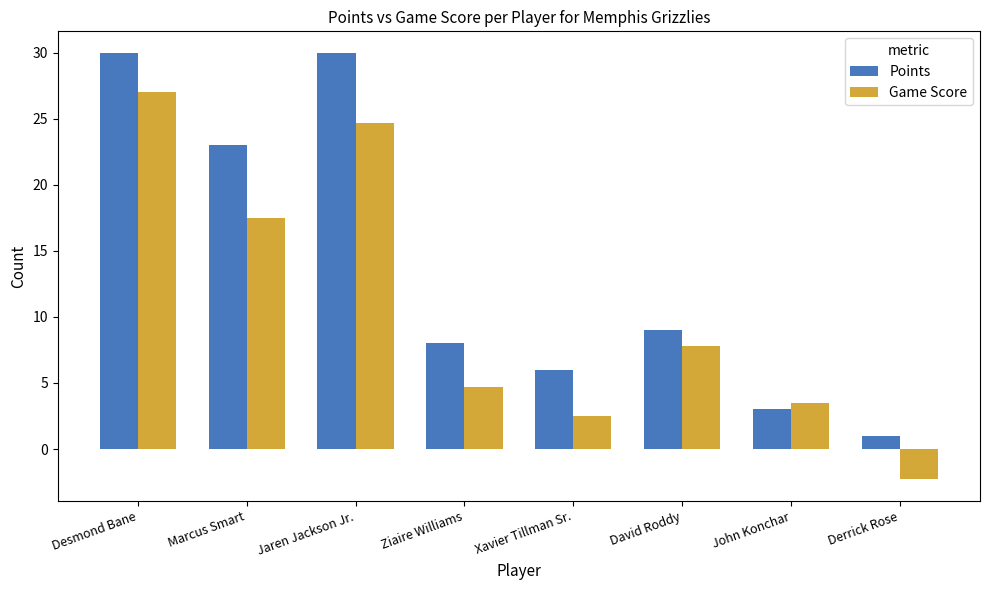

Are the bars grouped side by side (vs. stacked)?

Yes